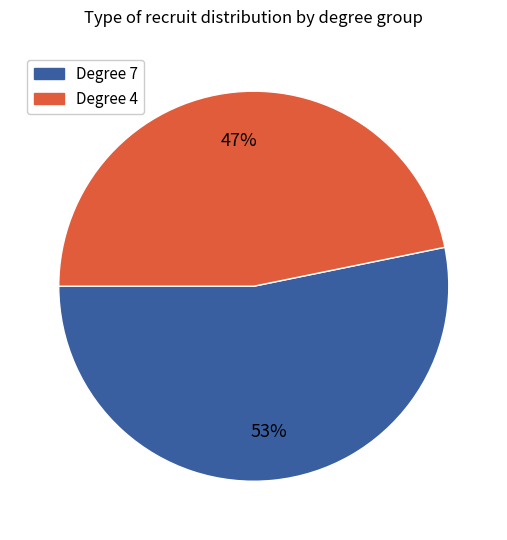

Does Degree 7 account for over 50% of the chart?

Yes